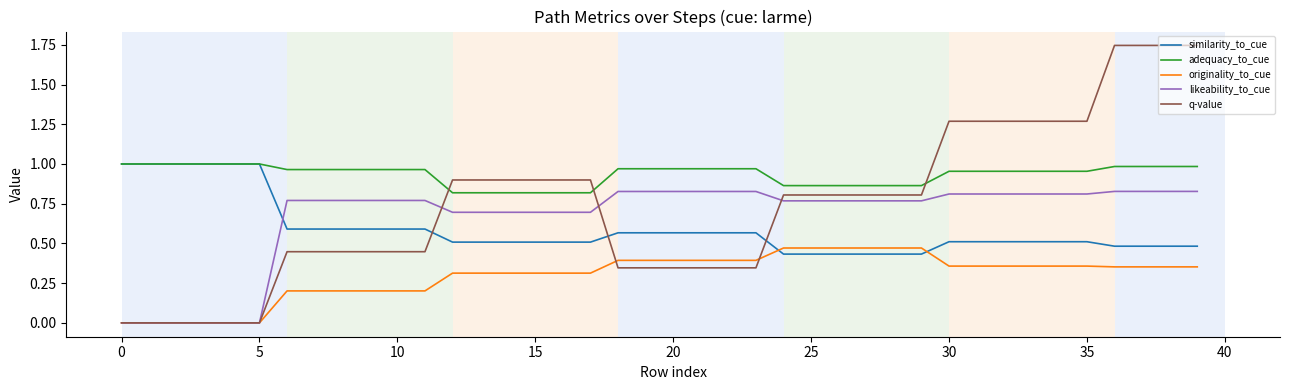

Which series has the largest total across all categories?

adequacy_to_cue